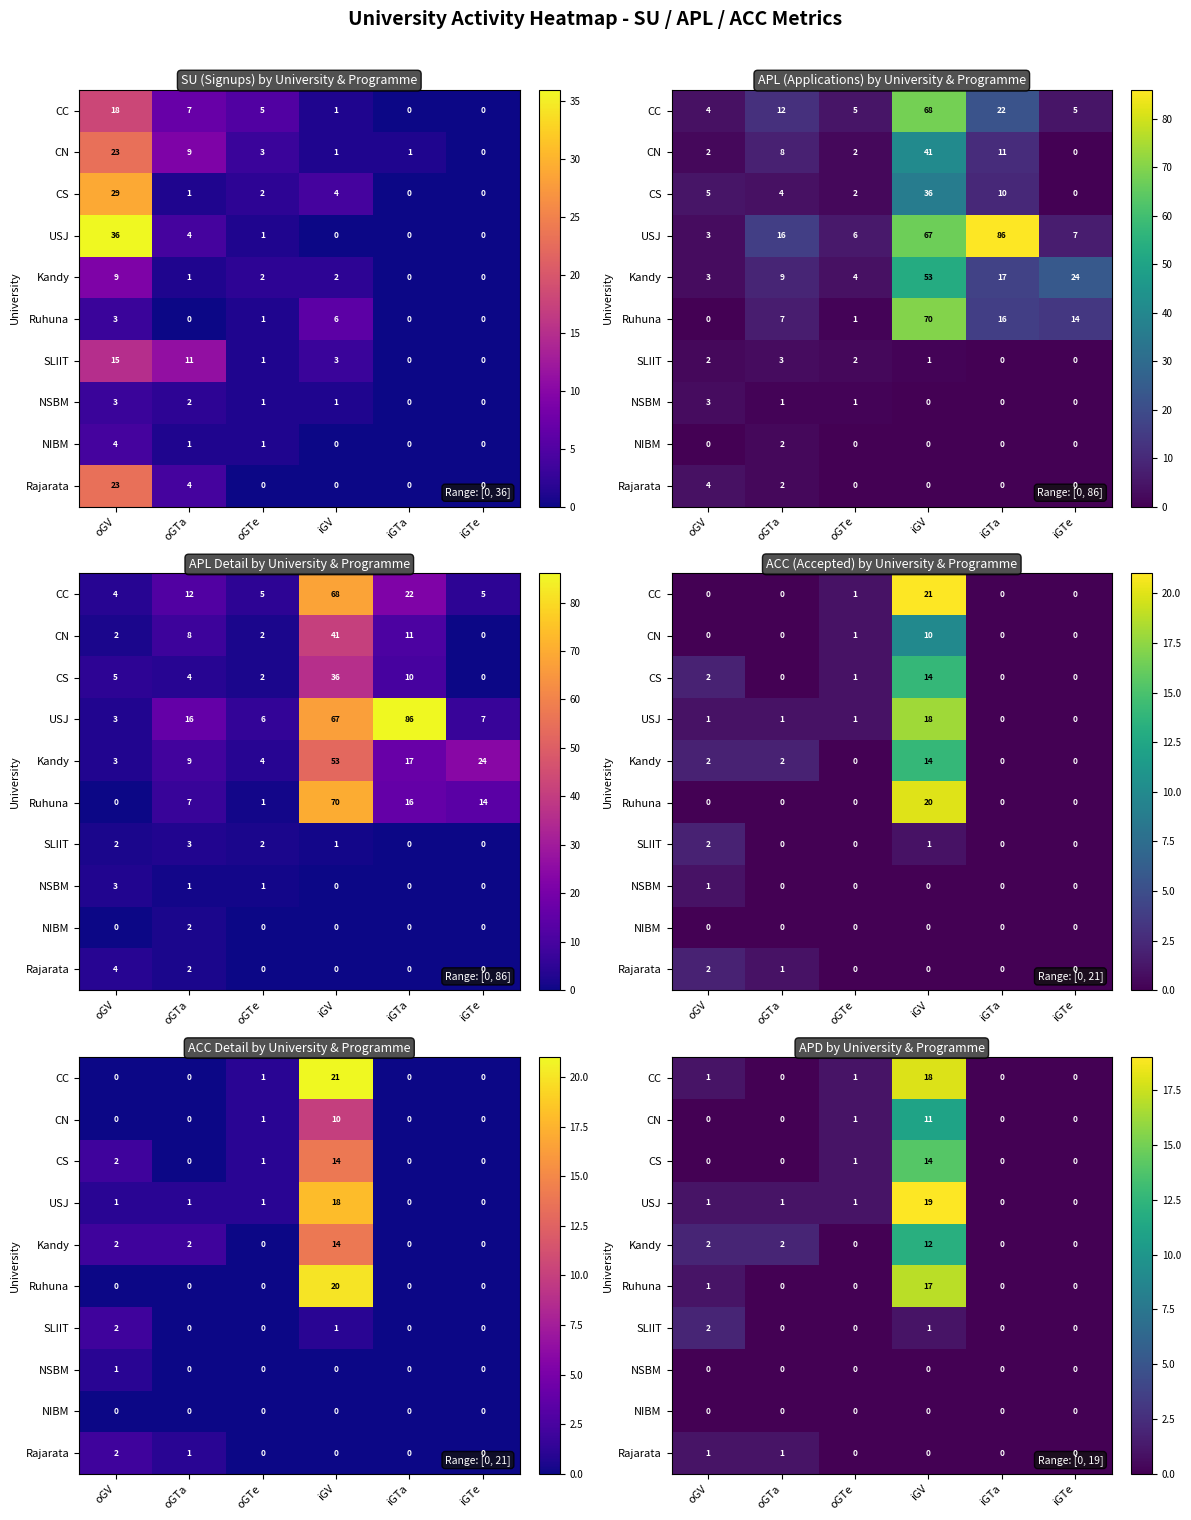

Which series has the widest spread of values?

USJ